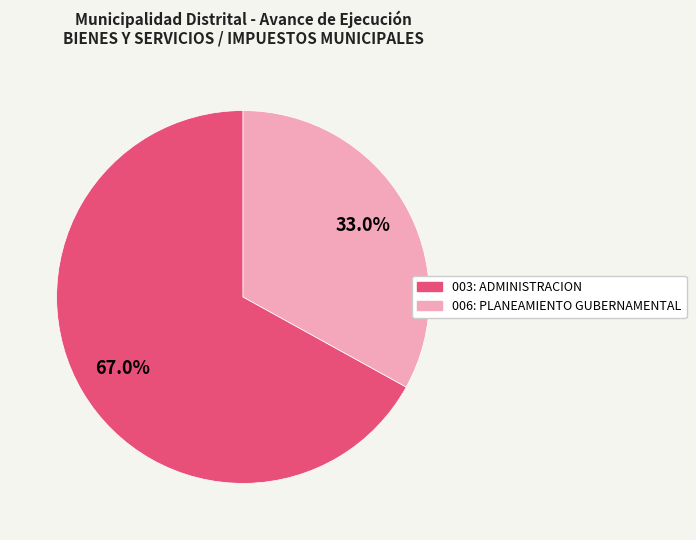

Rank the categories by value from highest to lowest.

003: ADMINISTRACION, 006: PLANEAMIENTO GUBERNAMENTAL